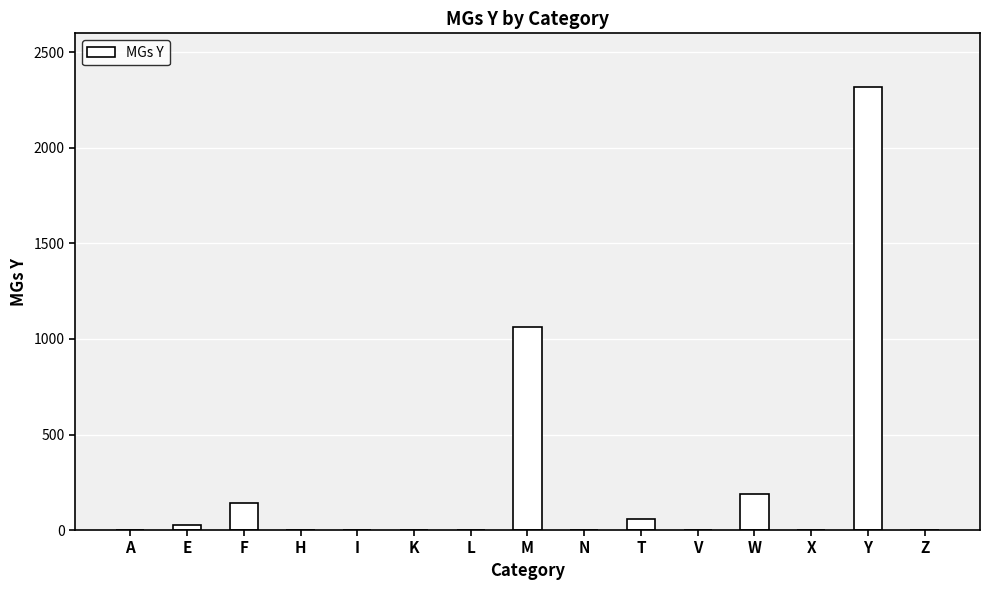

How many series are shown in this chart?

1